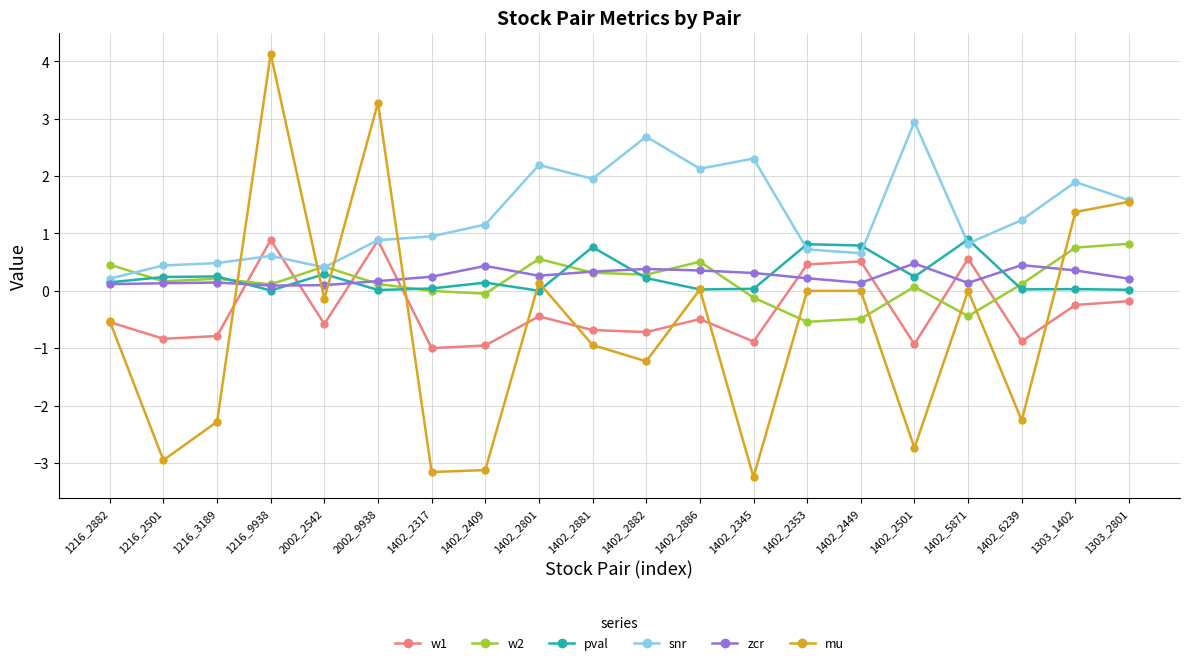

What is the value of the snr point at the 6th from the left?

0.9